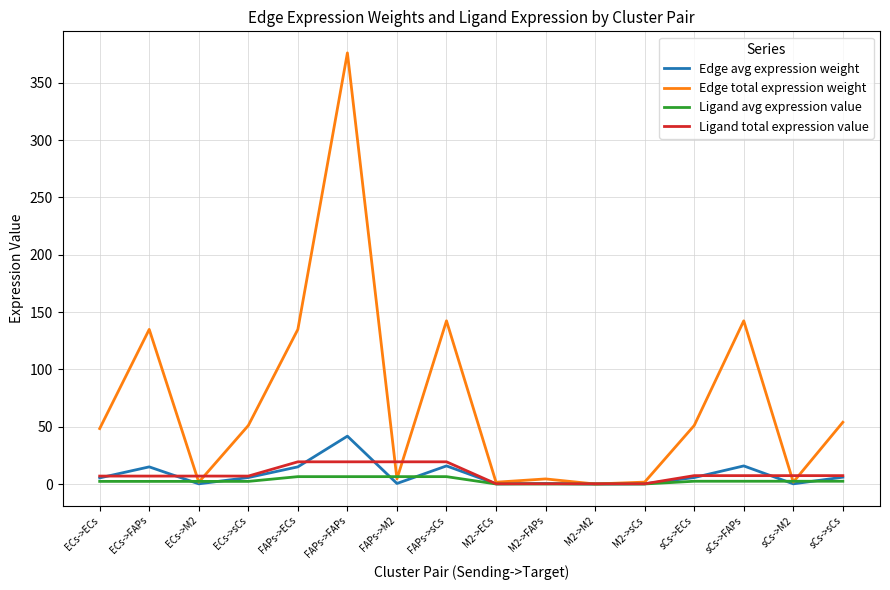

Is the value of Ligand total expression value at FAPs->M2 greater than the value of Ligand avg expression value at sCs->FAPs?

Yes